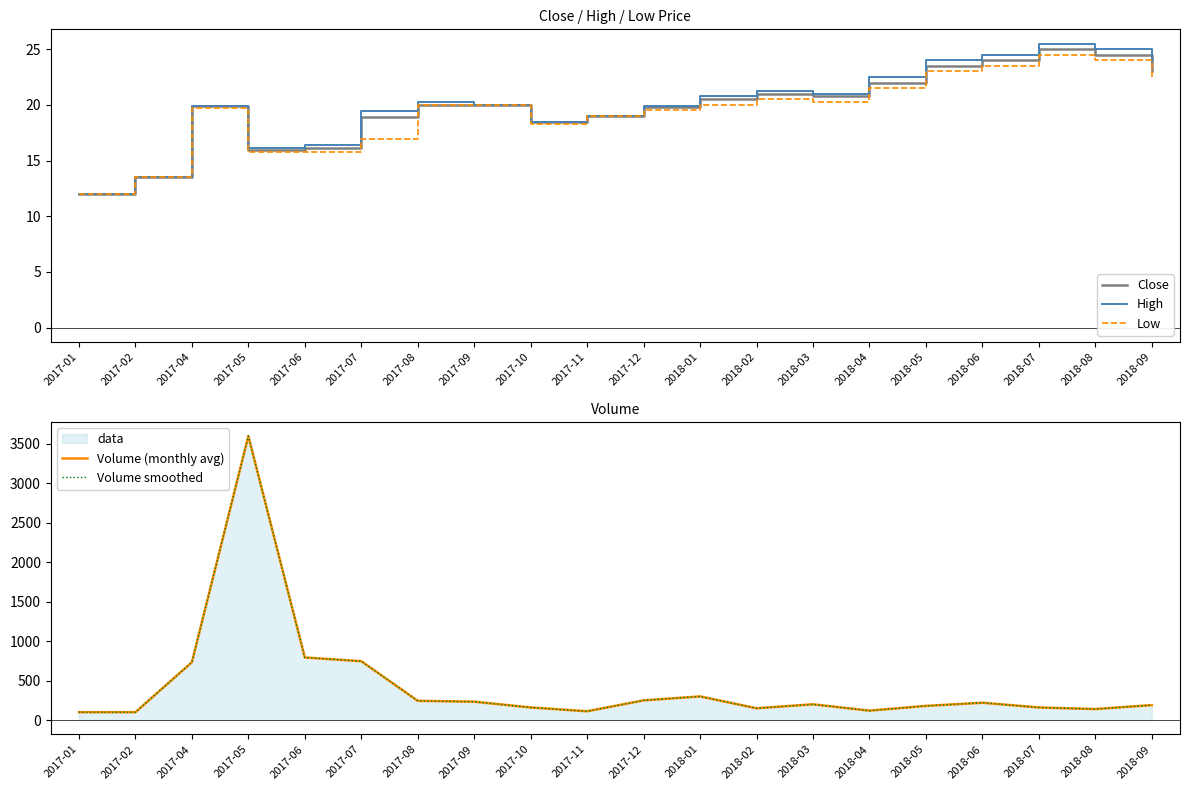

Count the number of categories in the chart.

20